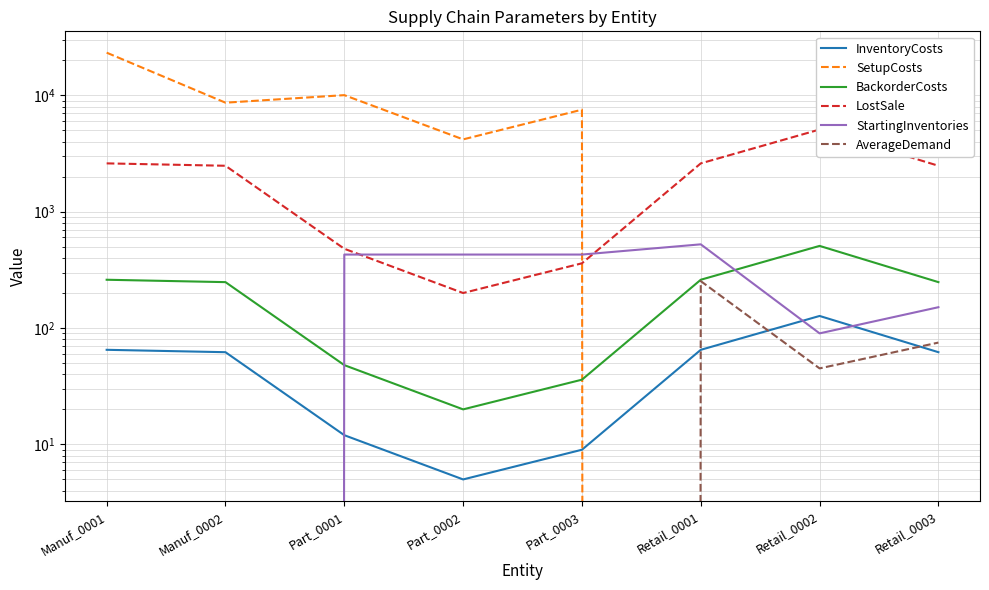

At which category does the chart reach its peak across all series?

Manuf_0001